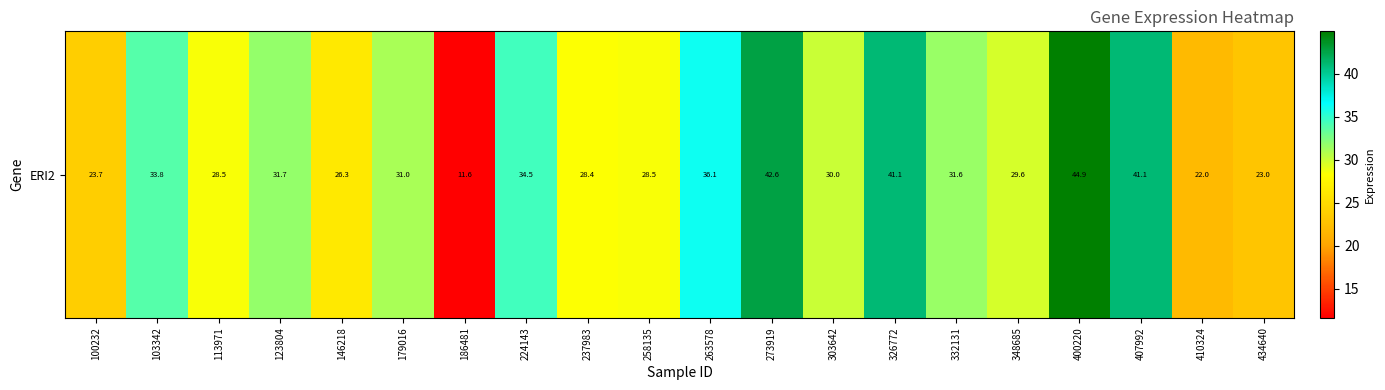

Approximately how many times larger is the value at 113971 compared to 103342?

0.8